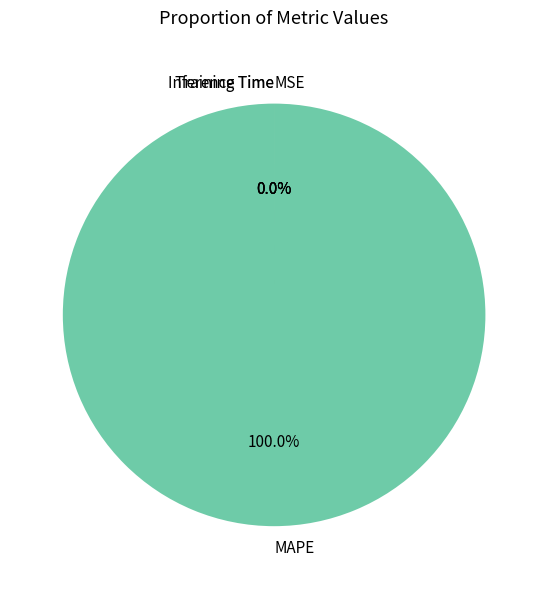

Which slice represents more than half of the pie?

MAPE